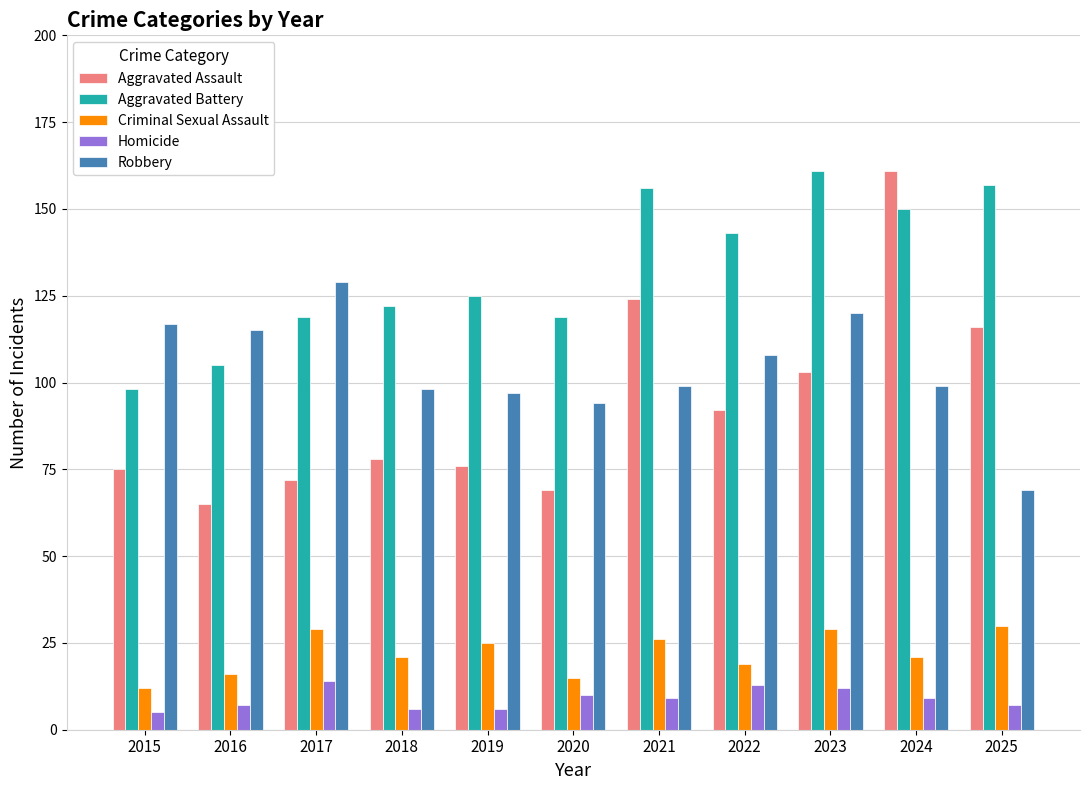

What are all the series names shown in the legend?

Aggravated Assault, Aggravated Battery, Criminal Sexual Assault, Homicide, Robbery